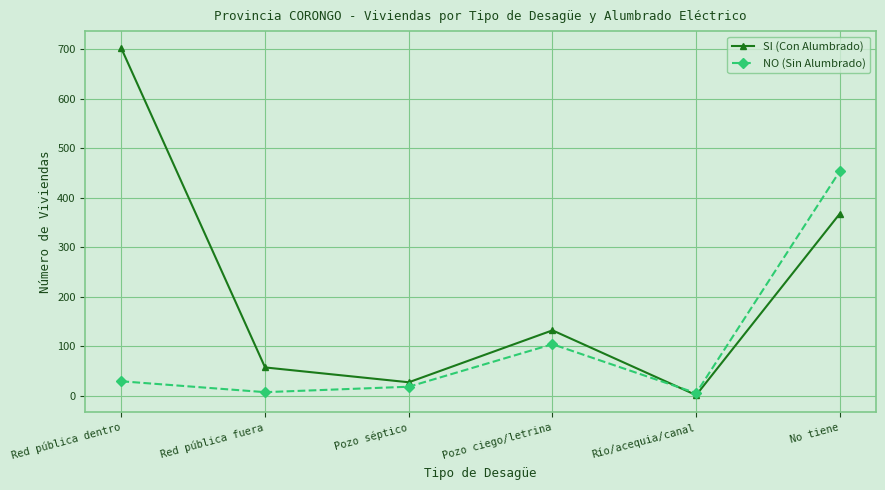

Is it true that NO (Sin Alumbrado) equals 18 at Pozo séptico?

True